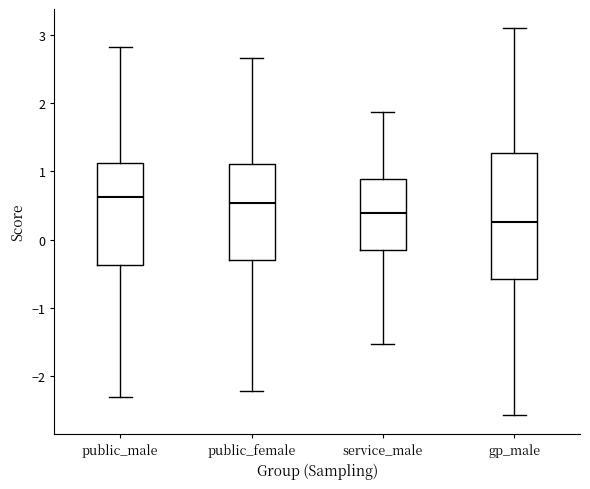

Which box has the lowest median line?

gp_male